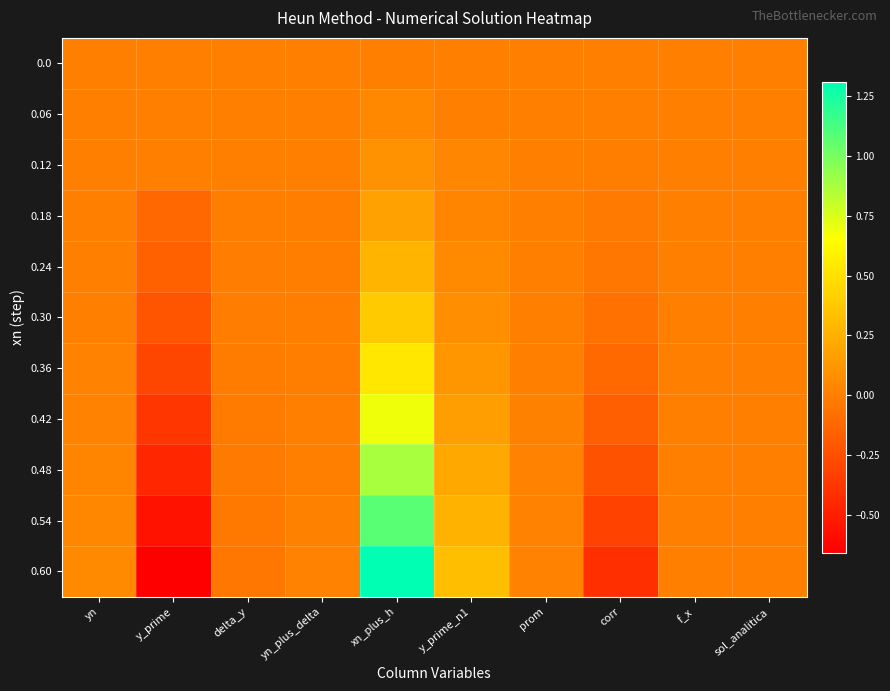

Rank the series by their maximum value, from lowest to highest.

0.0, 0.06, 0.12, 0.18, 0.24, 0.30, 0.36, 0.42, 0.48, 0.54, 0.60